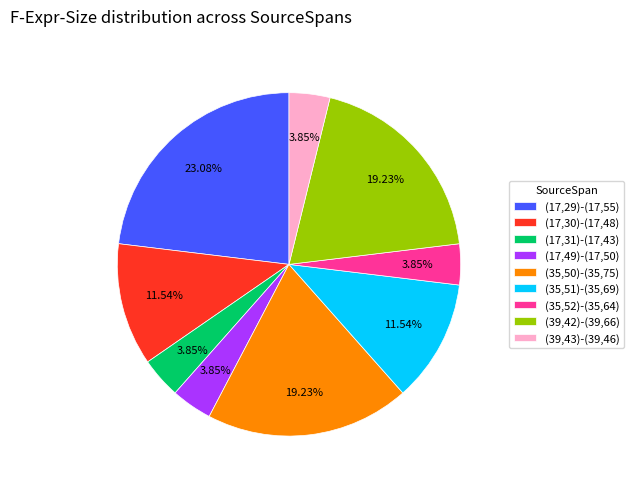

Combined, do (17,31)-(17,43) and (35,50)-(35,75) account for over 50%?

No